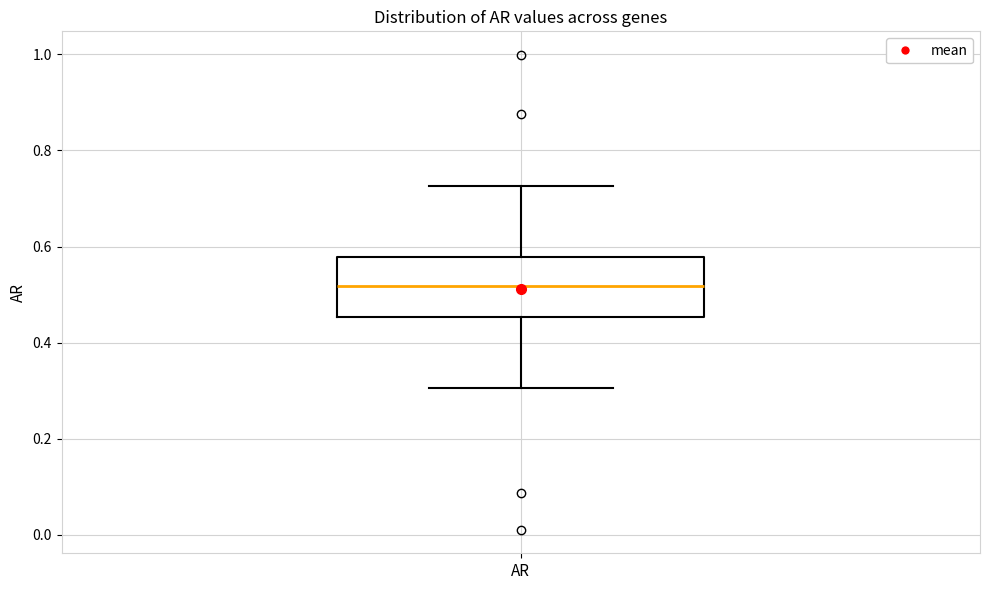

Read this box plot against the y-axis: the position of the median line, the range covered by the box, and the ends of both whiskers. The values are not printed on the chart, so give them approximately, as read against the axis.

median 0.52, box 0.46 to 0.58, whiskers 0.30 to 0.72